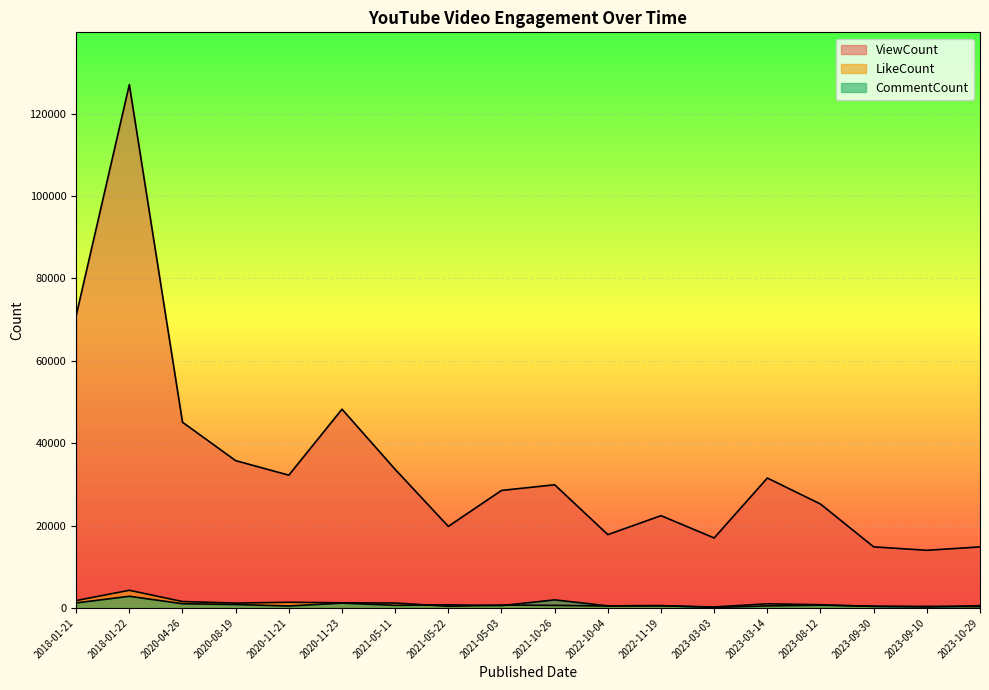

What is the label of the 2nd point from the right?

2023-09-10